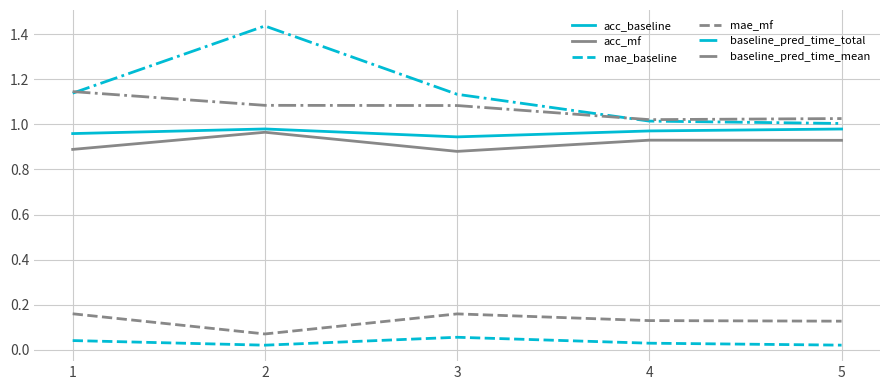

Is the value of acc_baseline at 2 greater than the value of mae_baseline at 3?

Yes